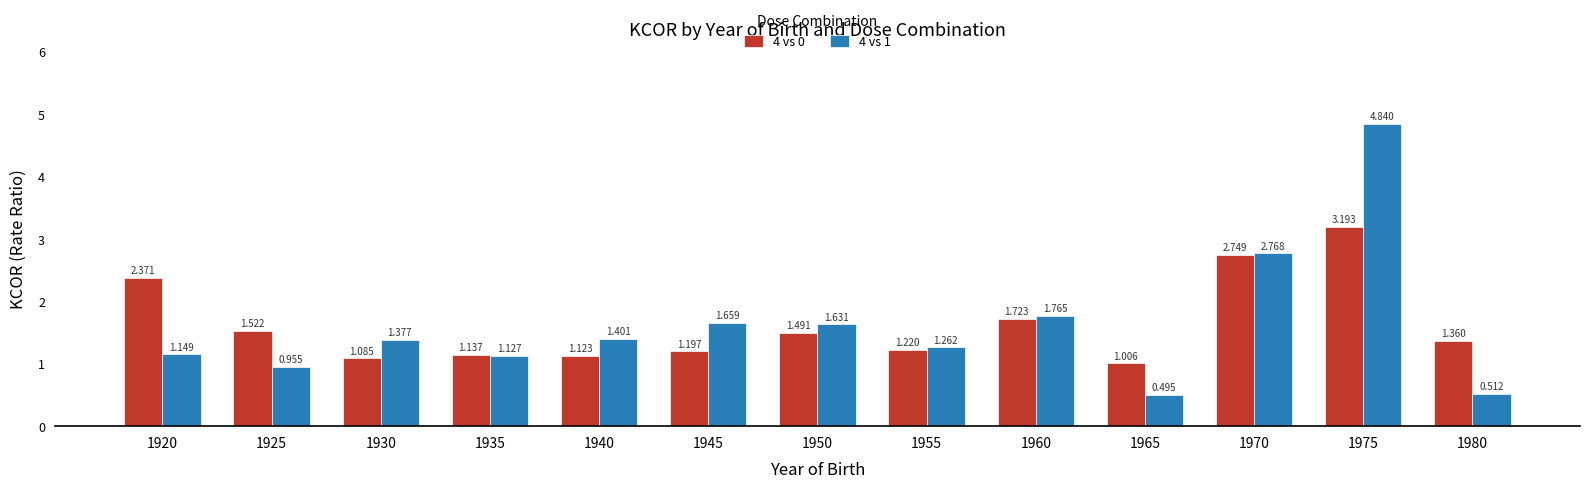

What is the difference between the highest and lowest values at 1980?

0.8